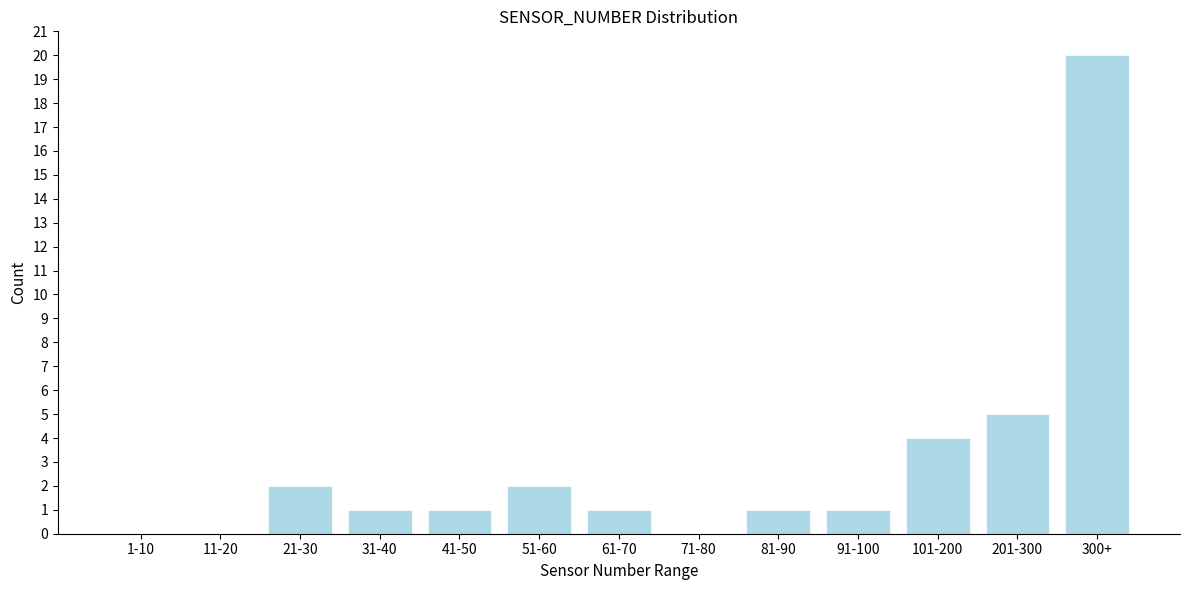

Reading left to right, list all the values displayed in this chart.

1-10=0	11-20=0	21-30=2	31-40=1	41-50=1	51-60=2	61-70=1	71-80=0	81-90=1	91-100=1	101-200=4	201-300=5	300+=20